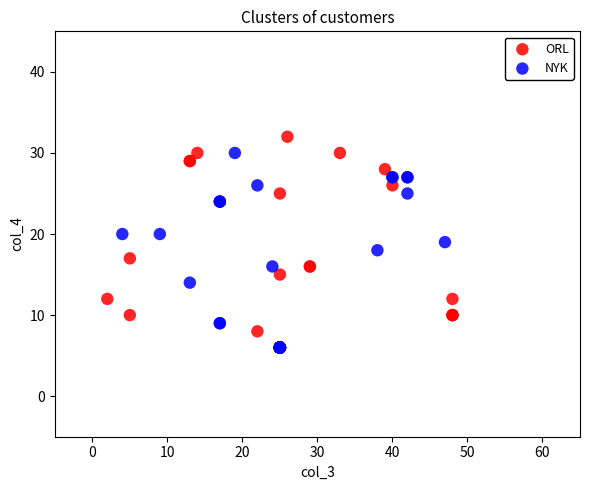

Which series has the largest Y range (max minus min)?

ORL